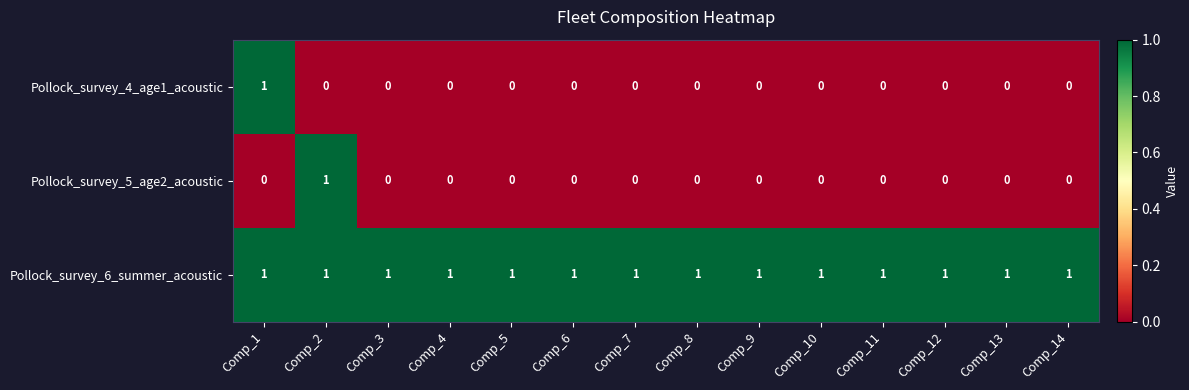

Count the Pollock_survey_4_age1_acoustic values in the range 0 to 1.

14